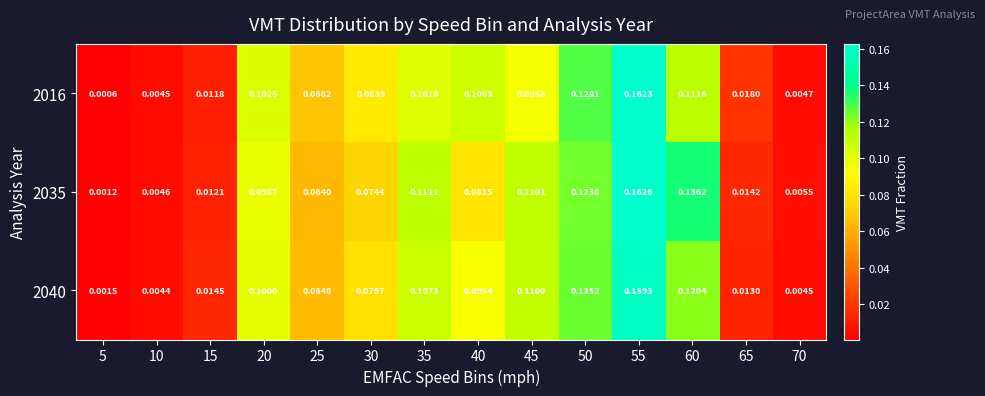

Which series changed the most between 45 and 70?

2040